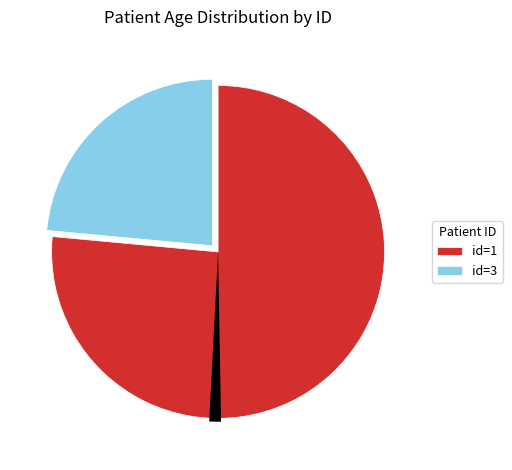

To the nearest percent, what percentage of the pie is 1?

76%